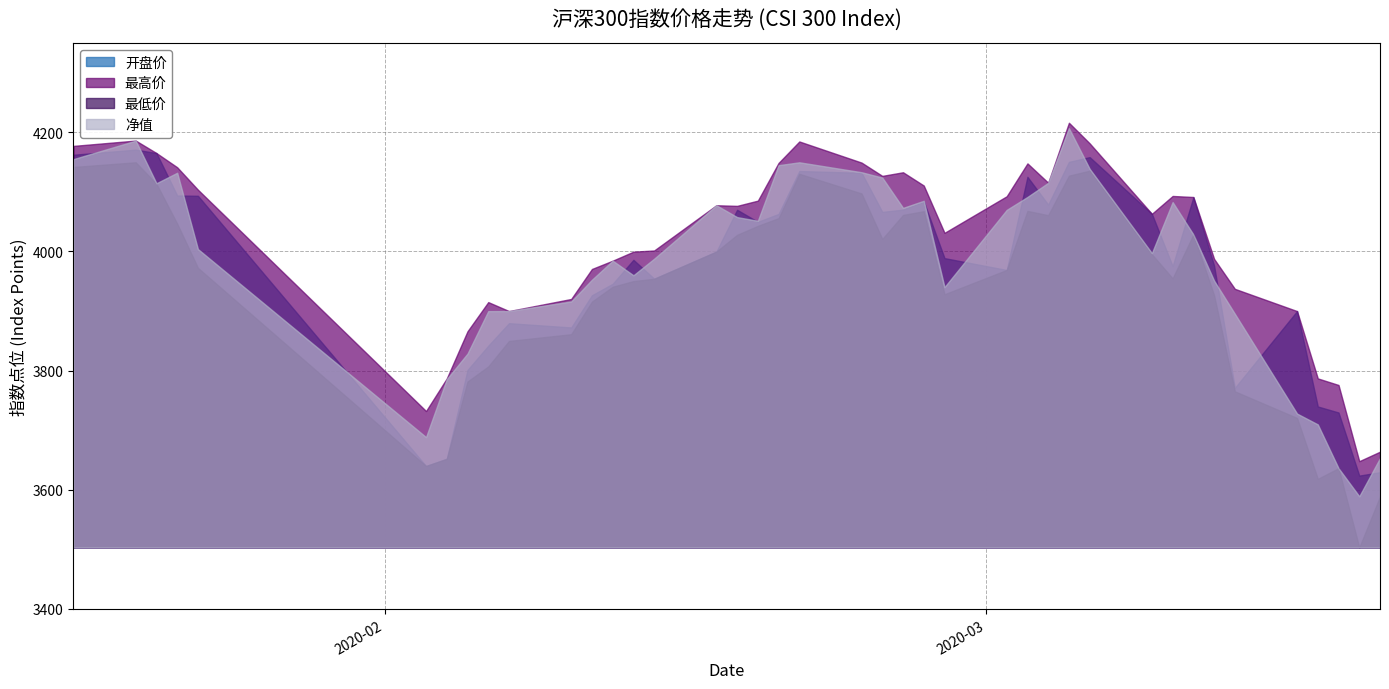

At which category does 最高价 reach its first local peak?

2020-01-20